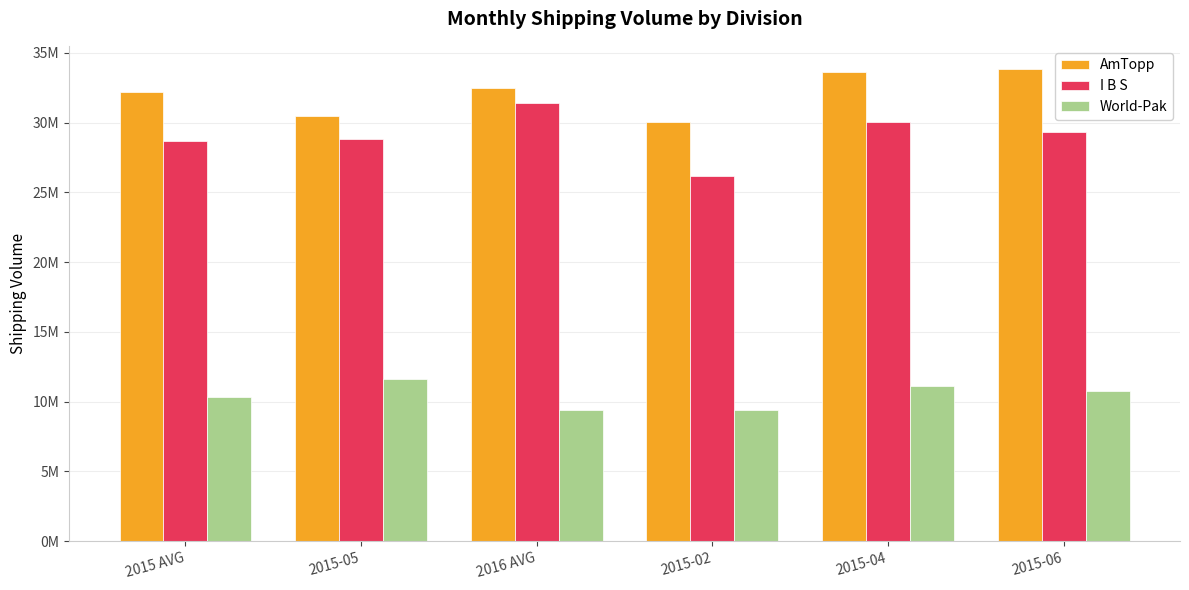

Between 2015 AVG and 2015-05, which series saw the biggest shift?

AmTopp